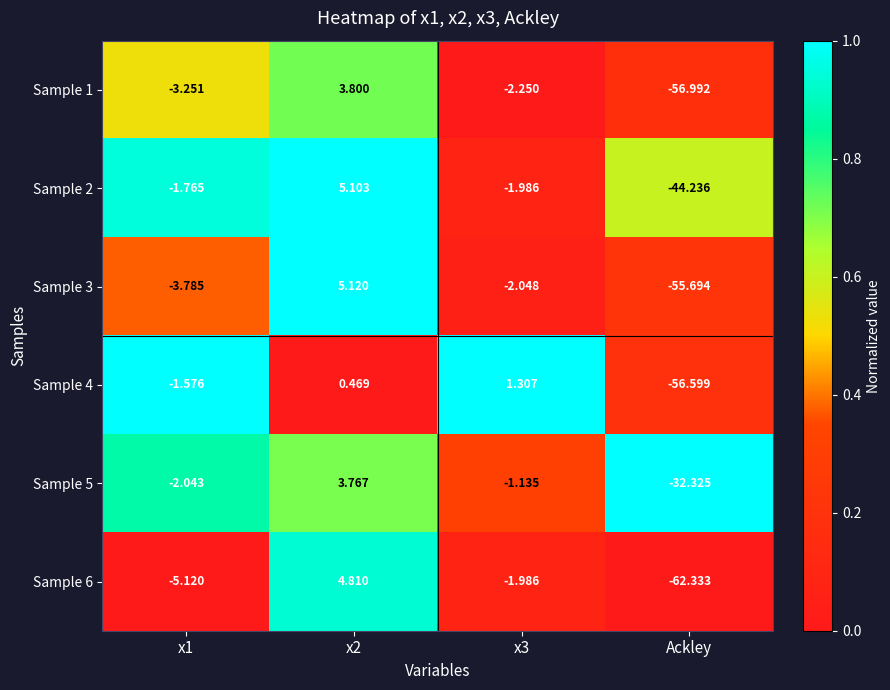

Between x2 and x3, which series saw the biggest shift?

Sample 3